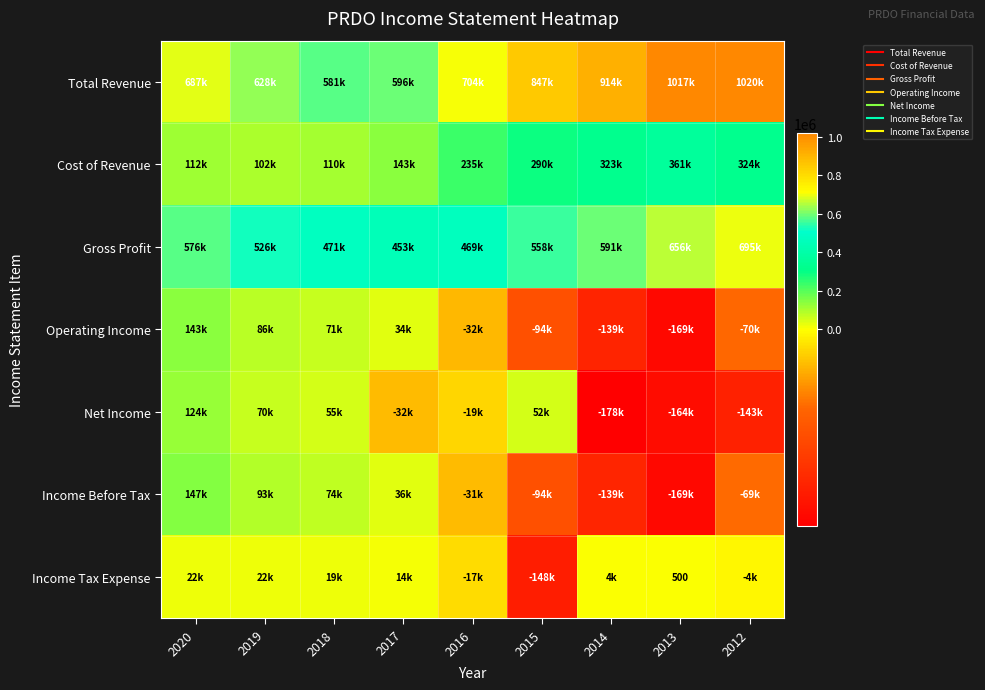

Where is Net Income nearest to the value -26950?

2017